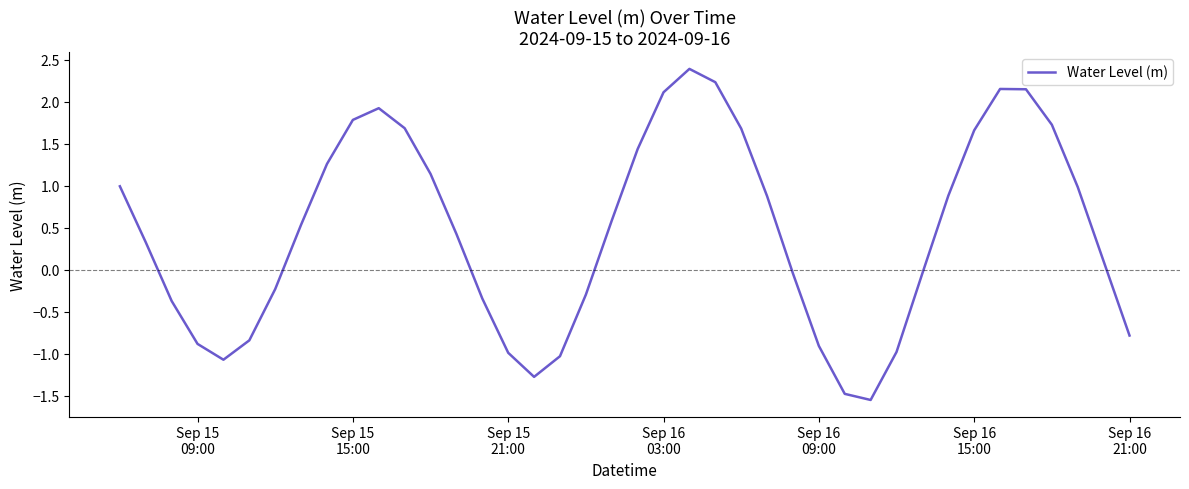

What is the difference between the maximum and minimum values?

3.9